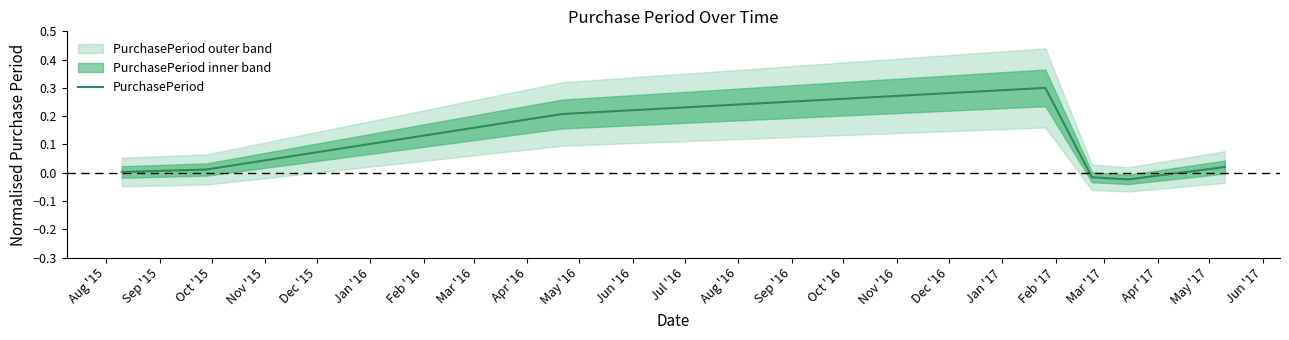

How many values are above zero?

5